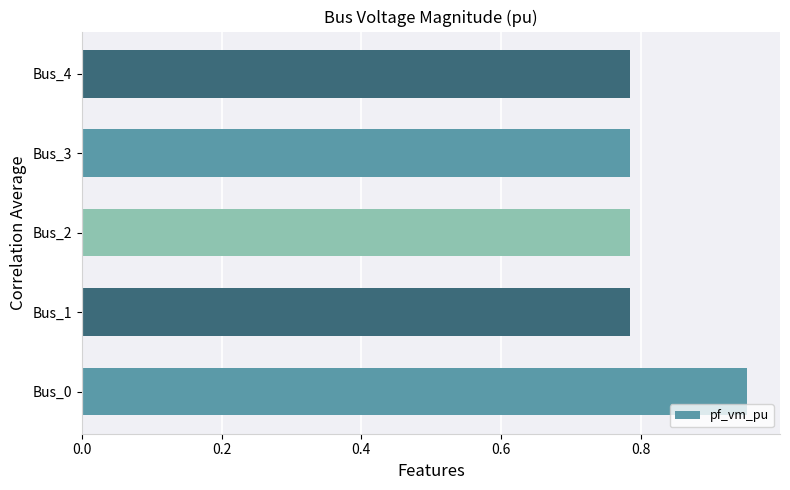

How many bars are there in total?

5